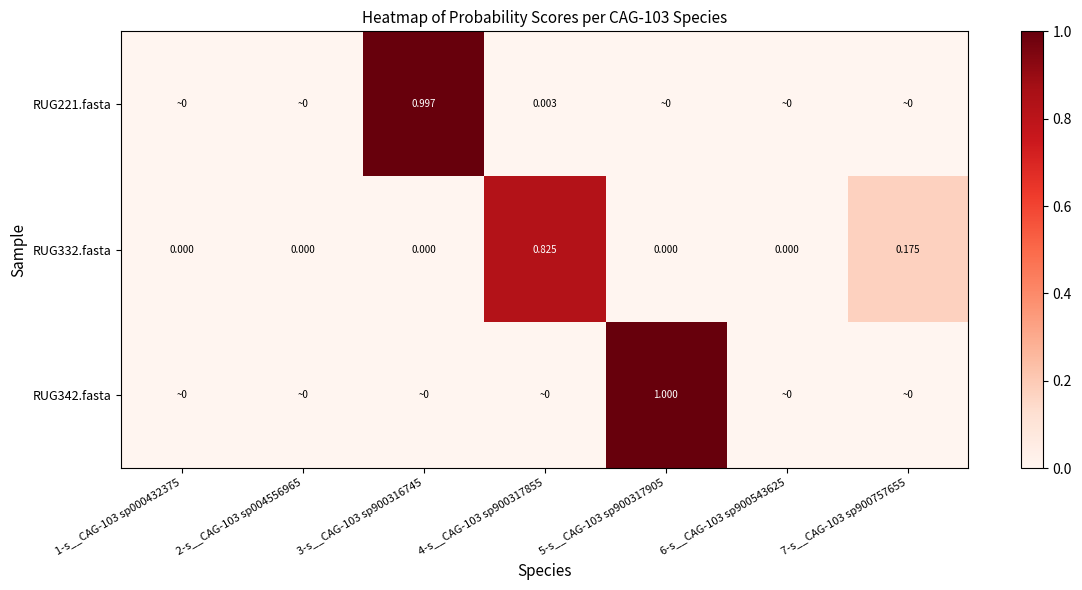

Count the RUG342.fasta values in the range 0 to 1.

7